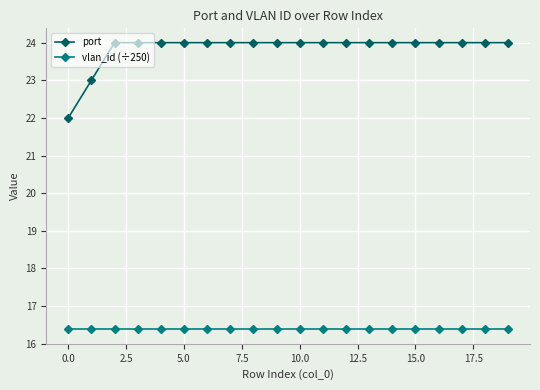

At how many categories does at least one series exceed 21?

20